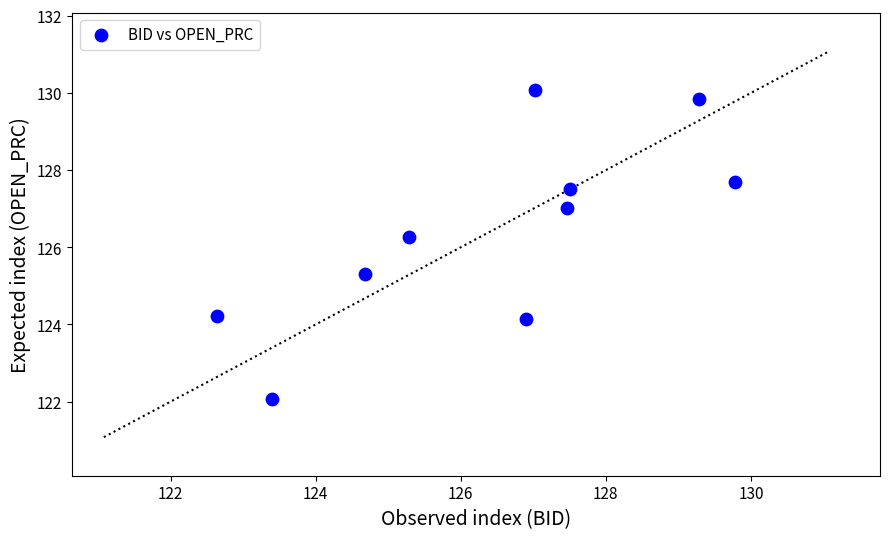

What is the average X value?

126.4